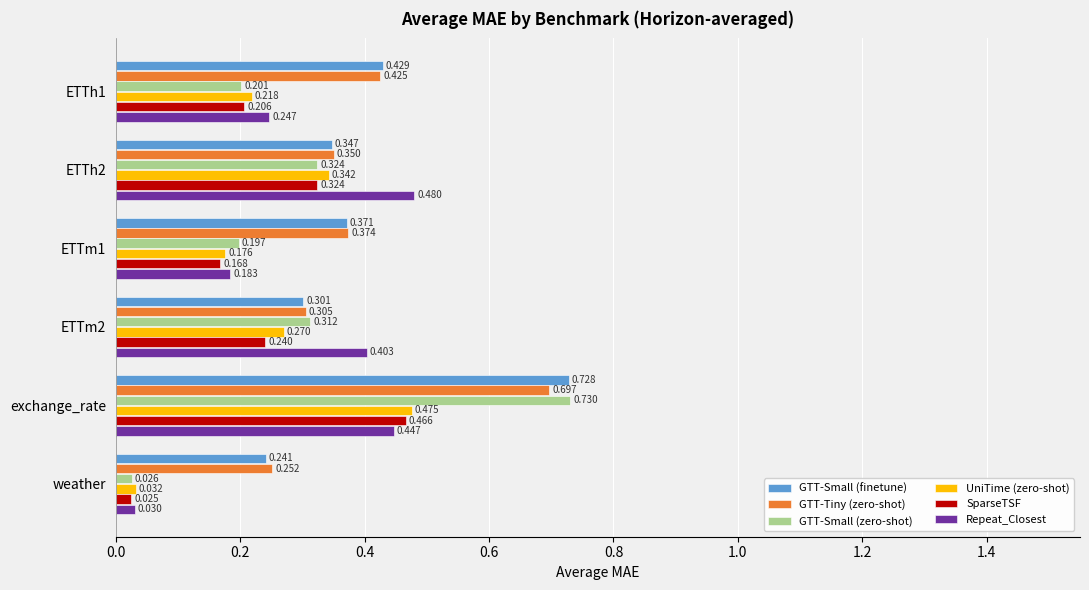

Which series has the largest range (max minus min)?

GTT-Small (zero-shot)